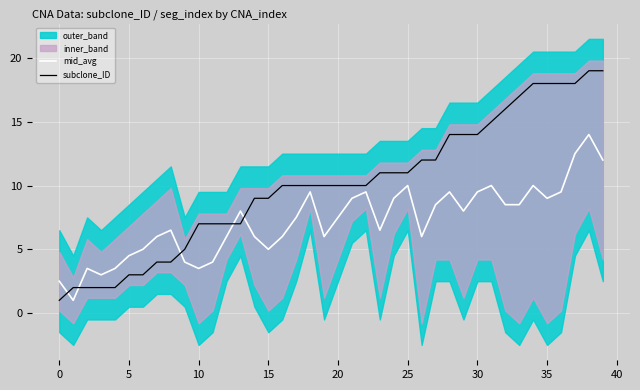

What is the lowest value of the mid_avg series?

1.0